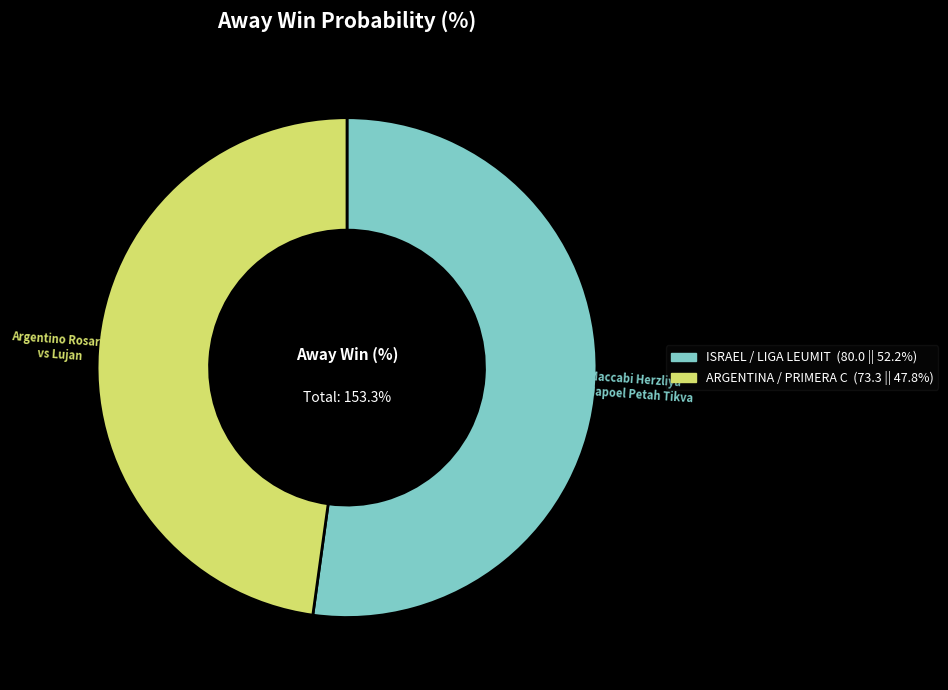

How many segments does this pie chart have?

2